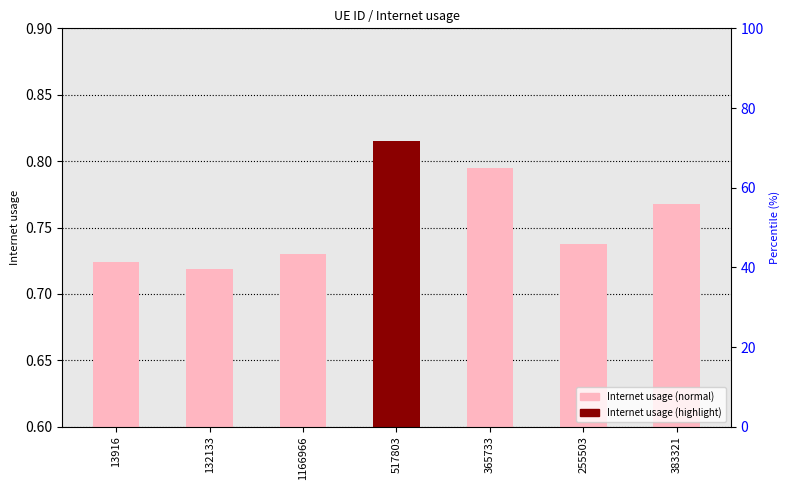

Does the chart contain any negative values?

No